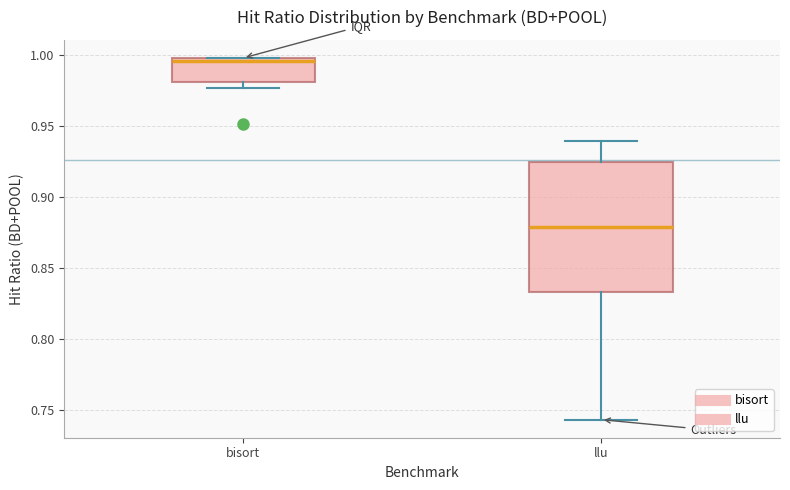

Reading left to right, transcribe this box plot: for each box, give where its median line is, the range the box spans, and where its two whiskers end, as read against the y-axis. The values are not printed on the chart, so give them approximately, as read against the axis.

bisort: median 0.995, box 0.980 to 1.000, whiskers 0.975 to 1.000
llu: median 0.880, box 0.835 to 0.925, whiskers 0.745 to 0.940